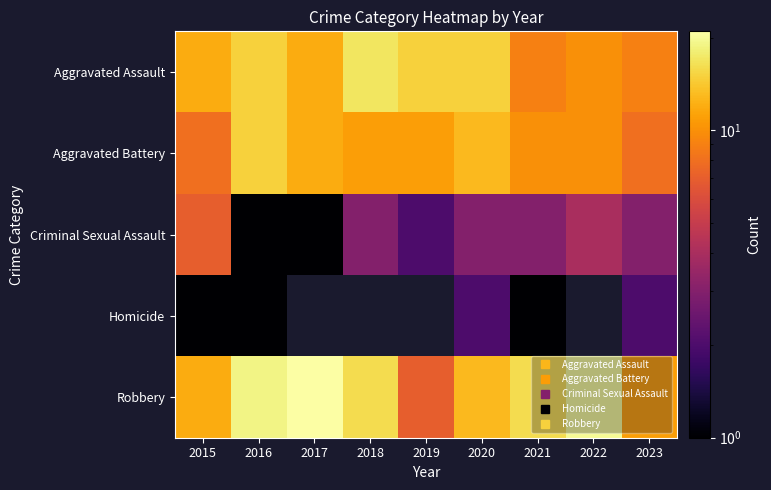

Between 2023 and 2015, which is larger?

2015